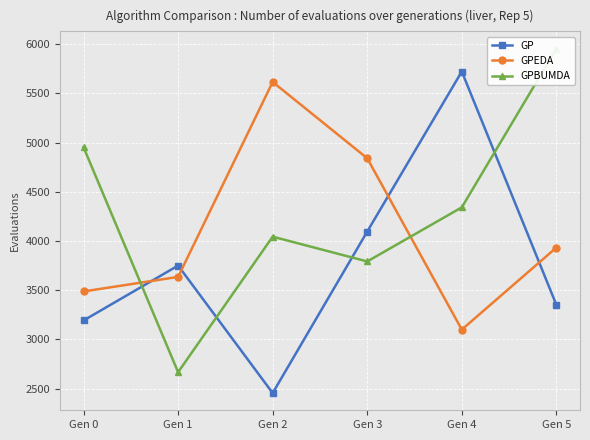

List the series in order of their peak value, highest first.

GPBUMDA, GP, GPEDA